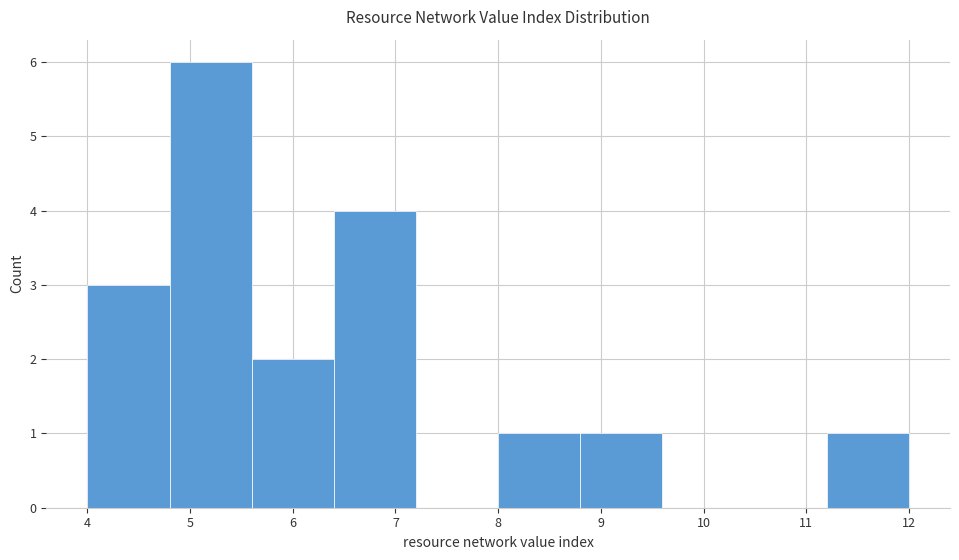

Over which range of the x-axis is the bar tallest?

4.8 to 5.6